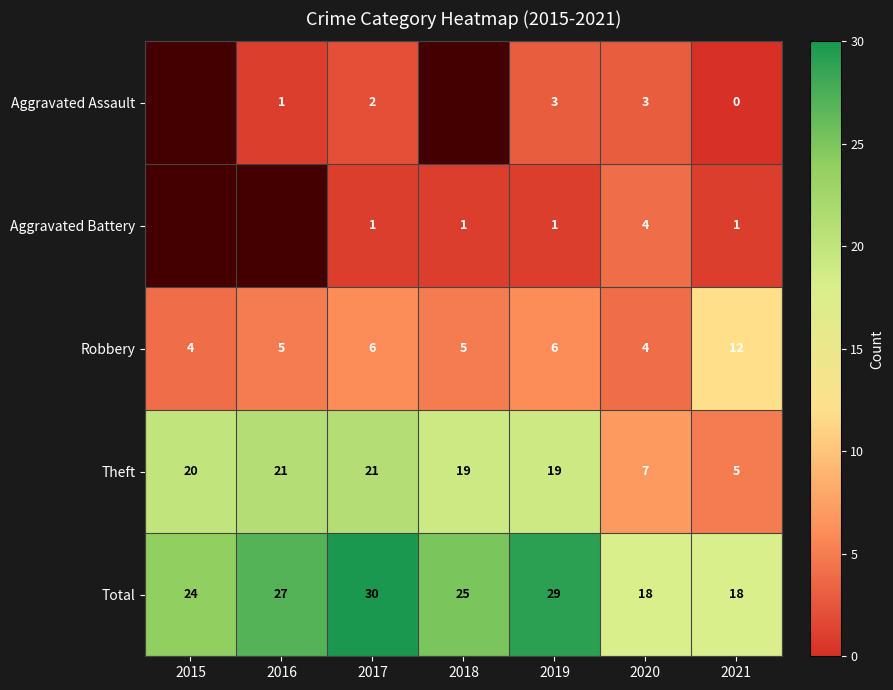

What is the highest value of the Theft series?

21